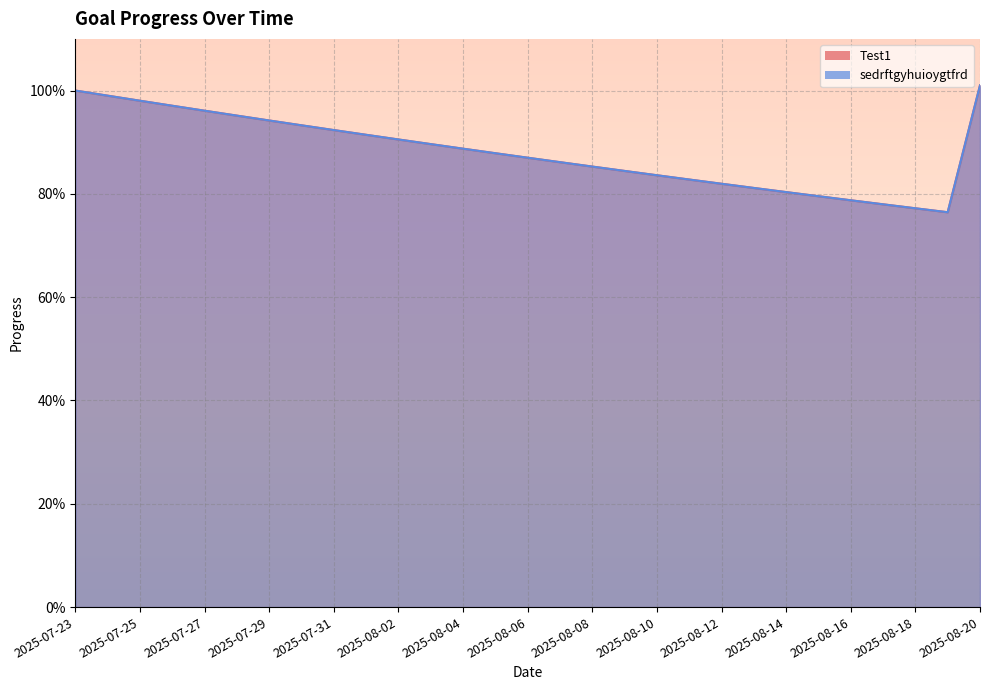

At 2025-08-15, list the series in order from largest to smallest.

Test1, sedrftgyhuioygtfrd